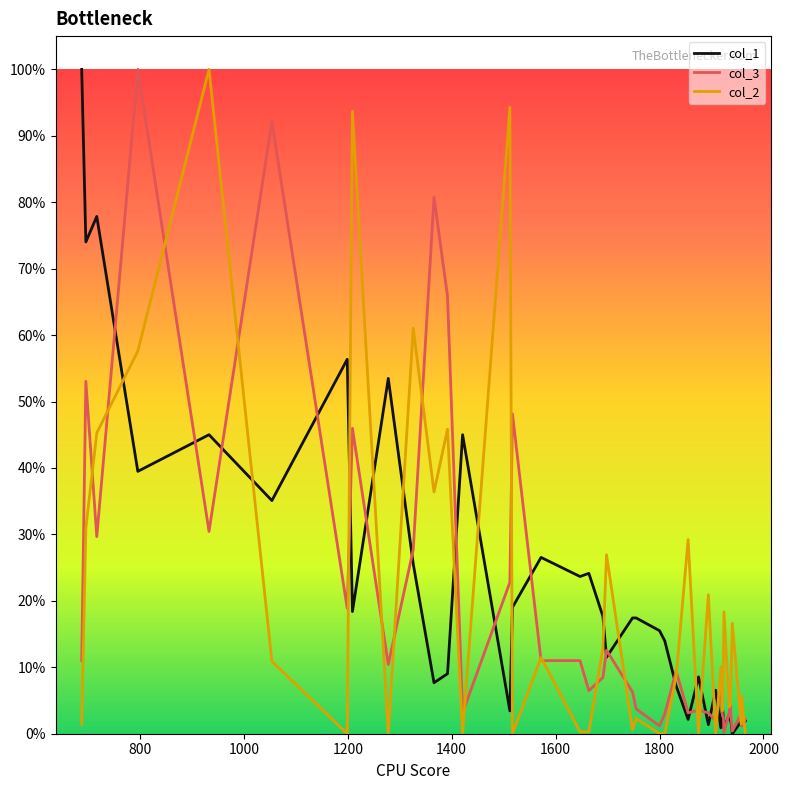

What is the highest value of the col_3 series?

100.0